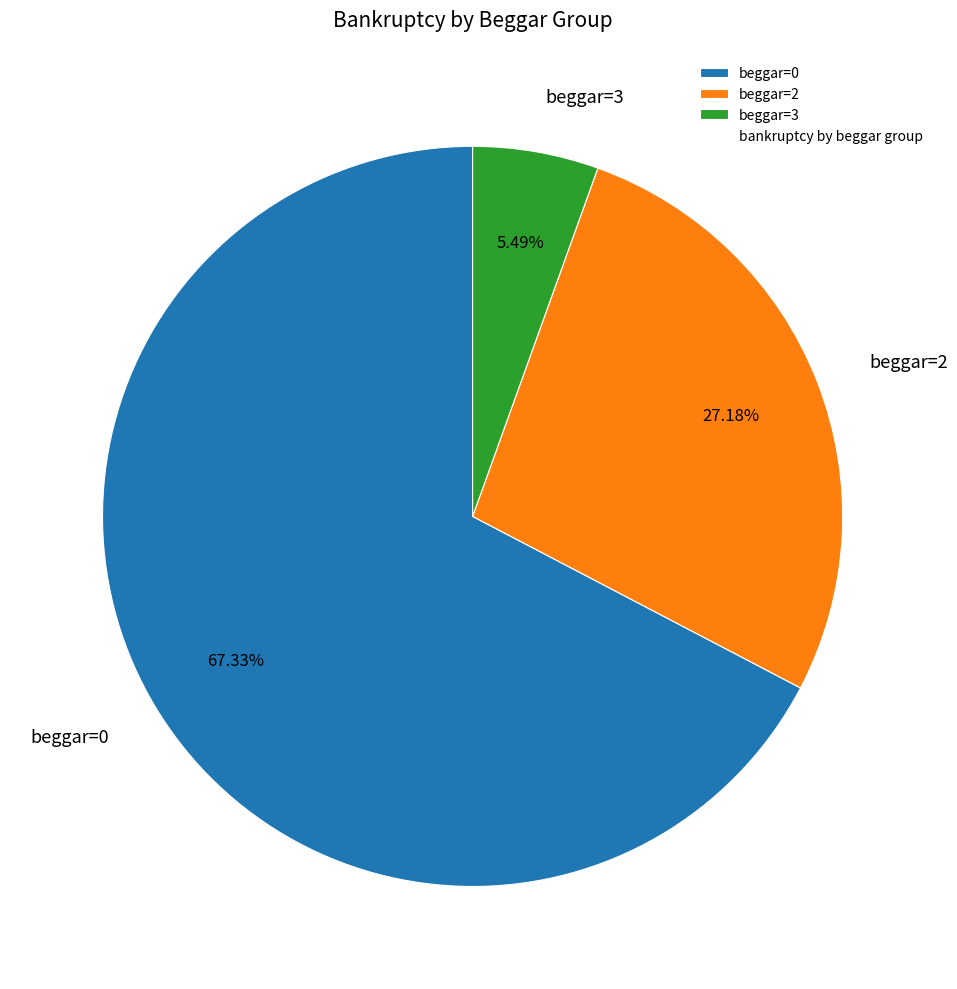

Which category has the biggest portion of the pie?

beggar=0